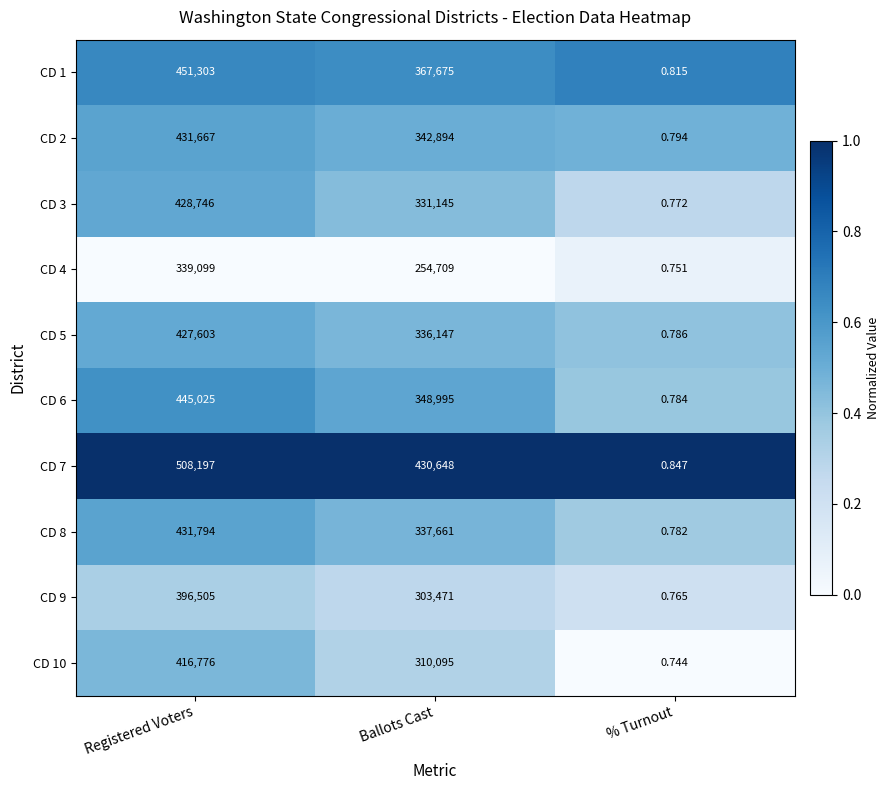

At which category is the sum across all series the highest?

Registered Voters